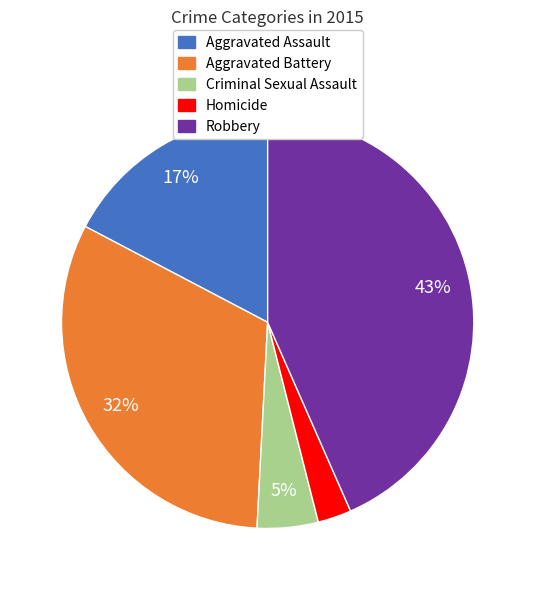

Is the sum of Criminal Sexual Assault and Homicide greater than half?

No